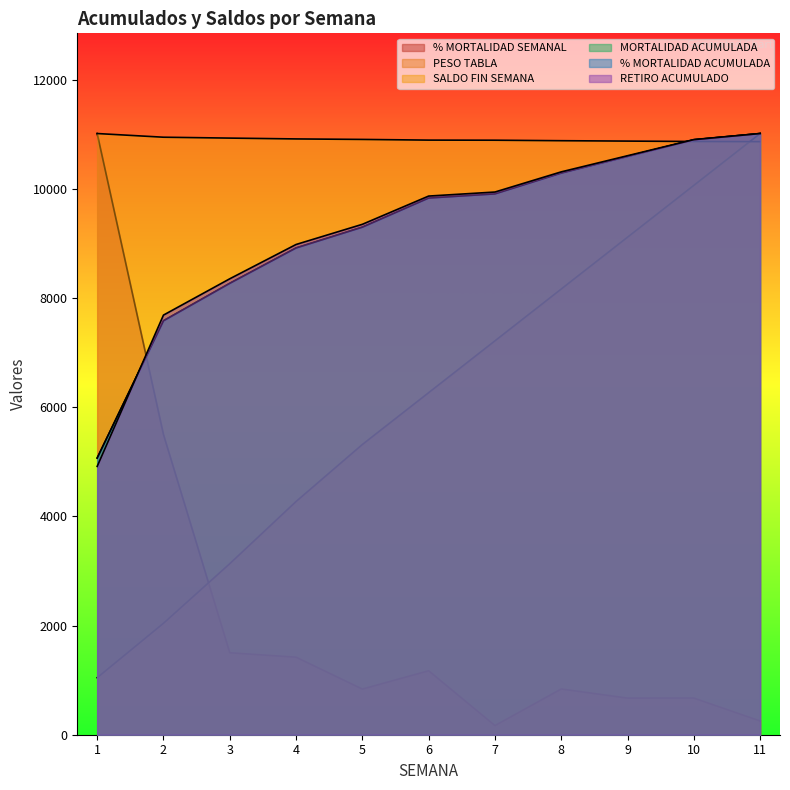

Which series has the largest total across all categories?

RETIRO ACUMULADO